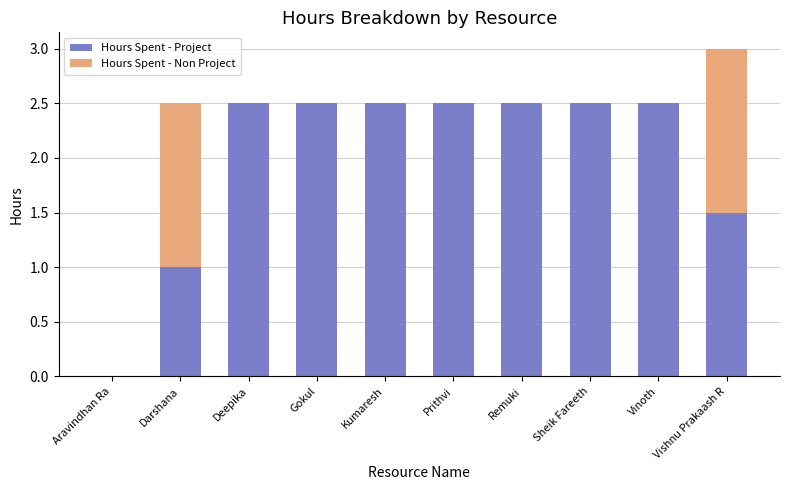

Count the Hours Spent - Project values in the range 1 to 2.

2